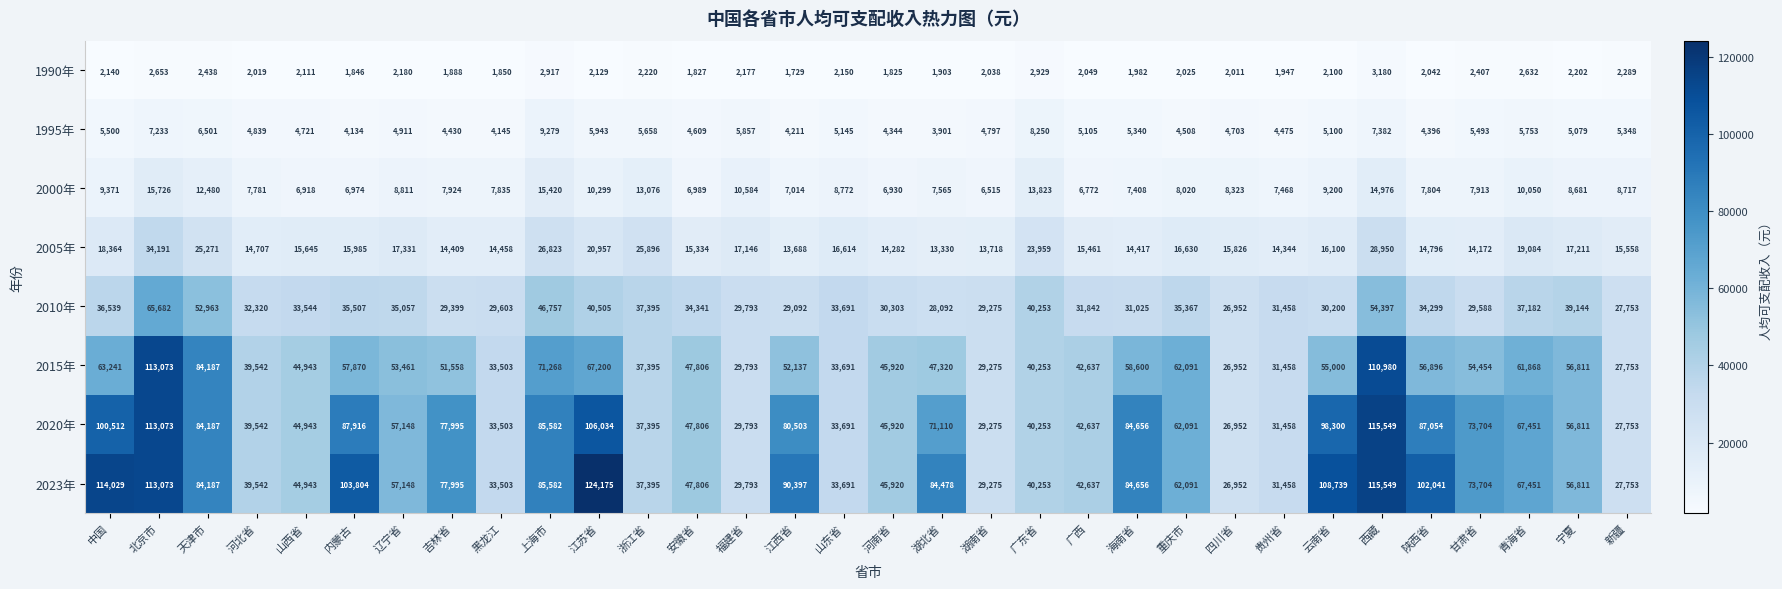

Which series has the largest range (max minus min)?

2023年